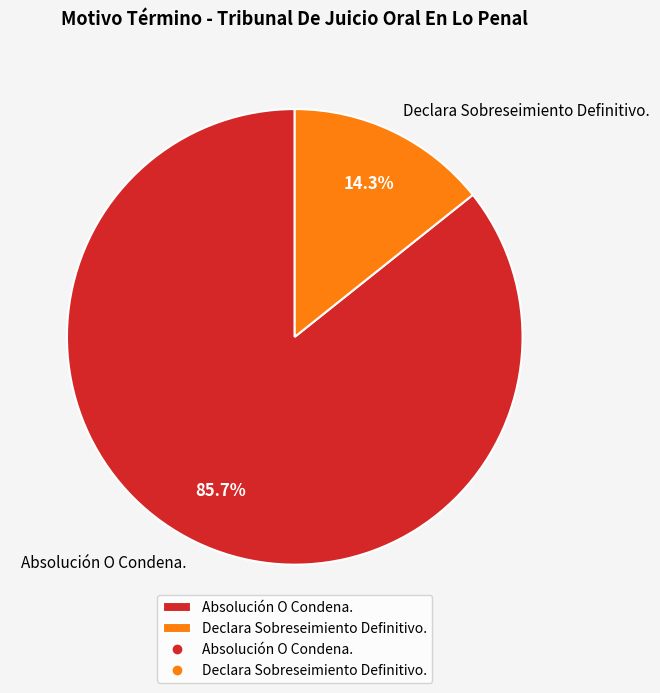

Approximately how many times larger is the value at Absolución O Condena. compared to Declara Sobreseimiento Definitivo.?

6.0